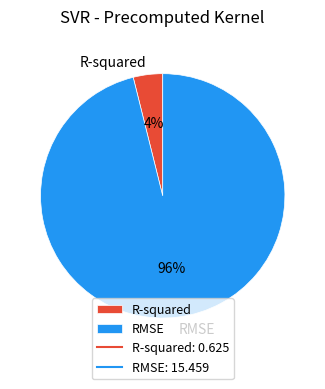

Which has a higher value, RMSE or R-squared?

RMSE